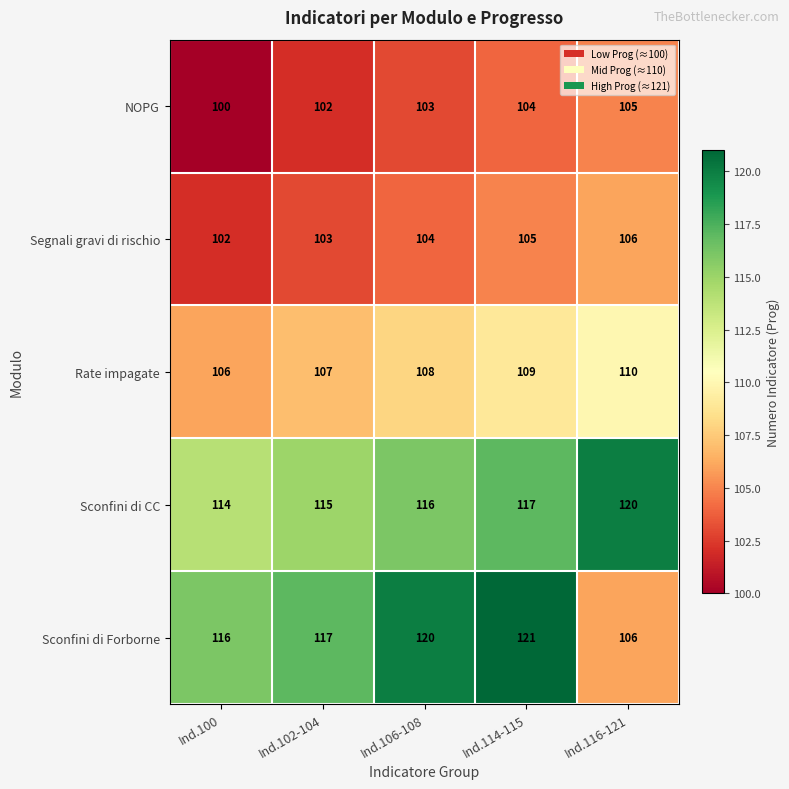

What is the difference between the highest and lowest values at Ind.102-104?

15